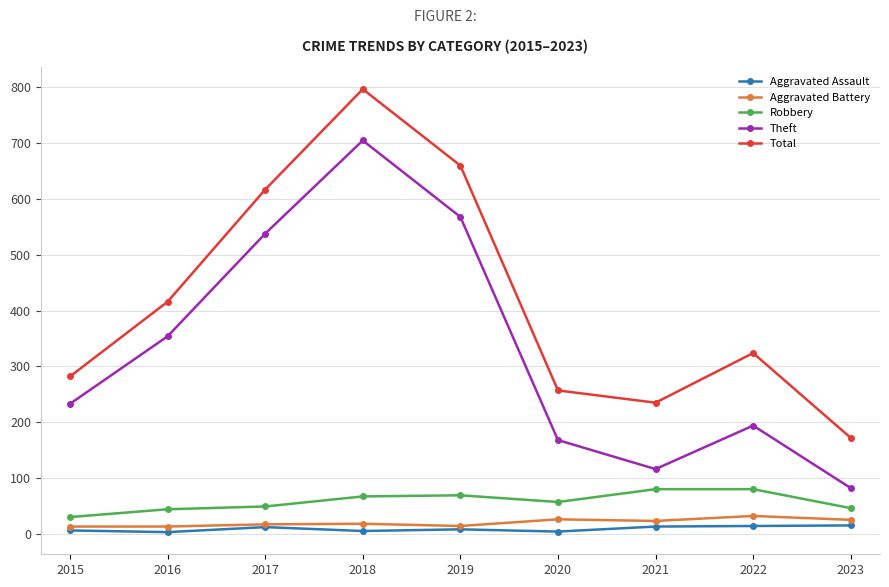

What is the total value across all series at 2020?

512